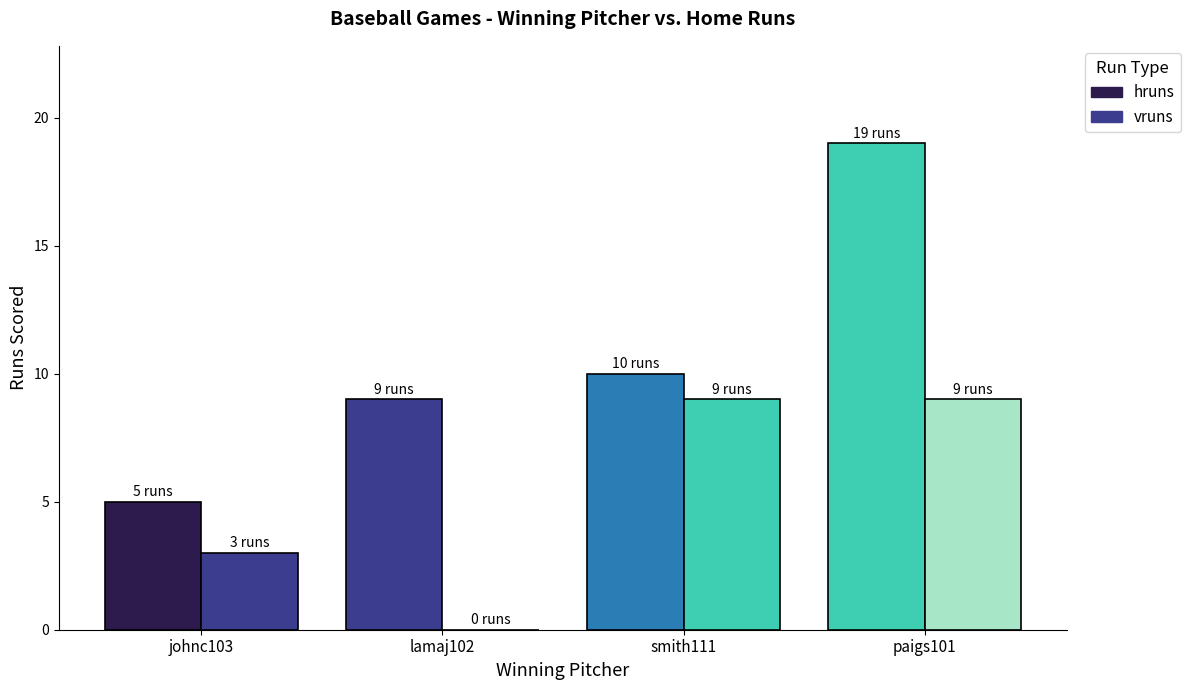

Are the bars horizontal?

No